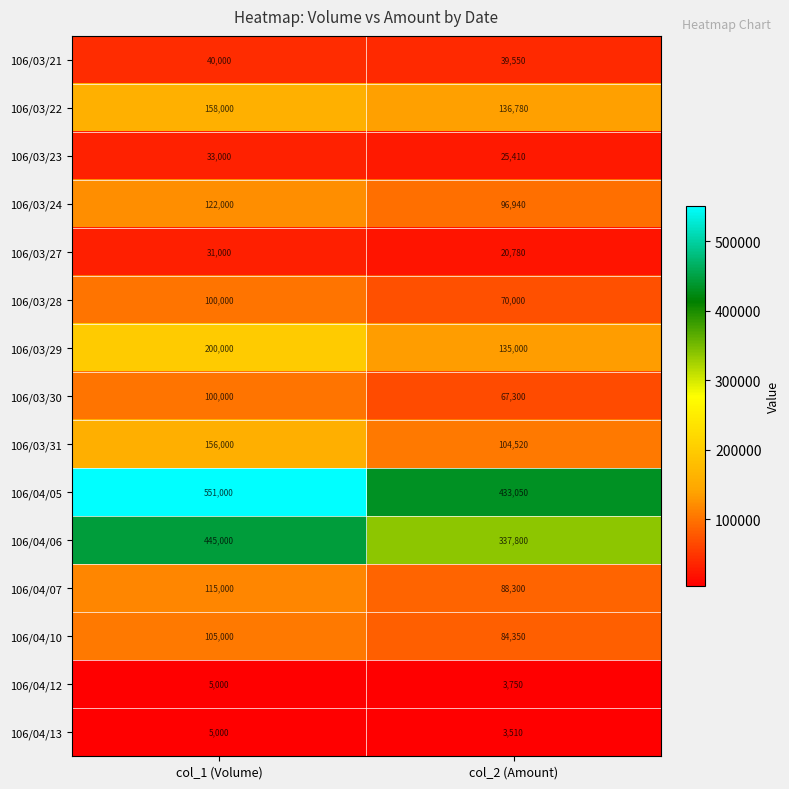

The value of 106/03/22 at col_1 (Volume) is 158000. True or false?

True